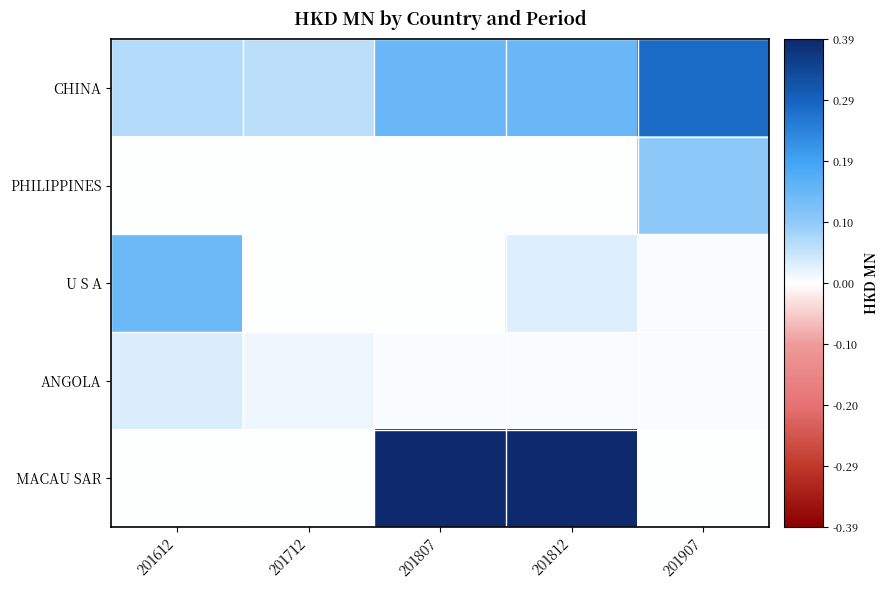

Reading left to right, extract all data points from this chart.

CHINA: 201612=0.1	201712=0.1	201807=0.1	201812=0.1	201907=0.3
PHILIPPINES: 201612=0.0	201712=0.0	201807=0.0	201812=0.0	201907=0.1
U S A: 201612=0.1	201712=0.0	201807=0.0	201812=0.0	201907=0.0
ANGOLA: 201612=0.0	201712=0.0	201807=0.0	201812=0.0	201907=0.0
MACAU SAR: 201612=0.0	201712=0.0	201807=0.4	201812=0.4	201907=0.0